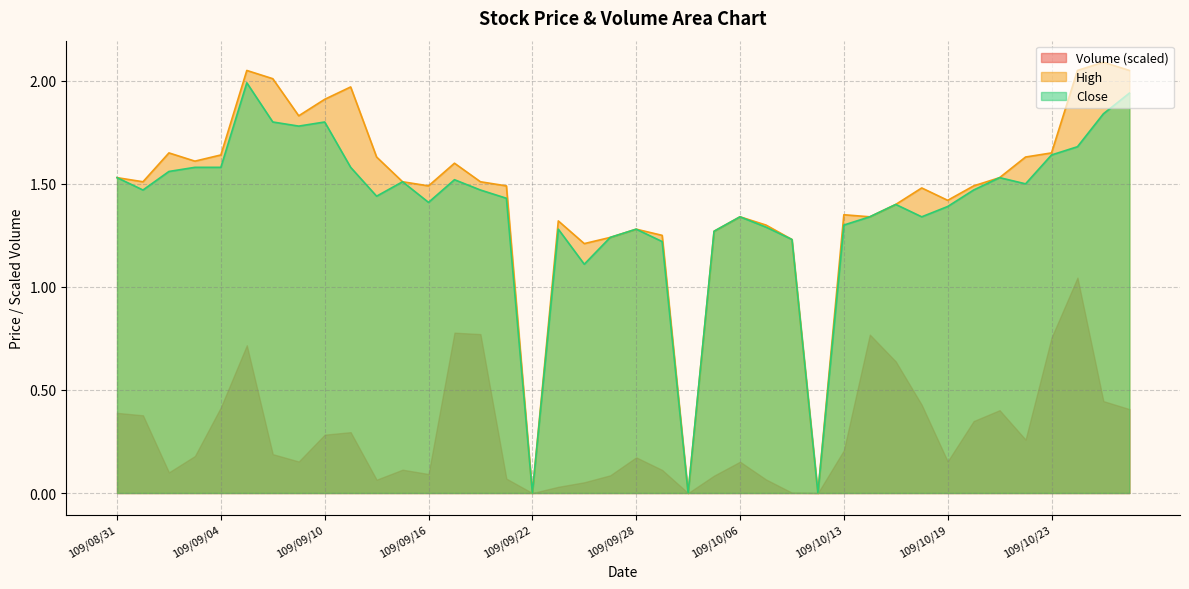

How many positive values does the Close series have?

37